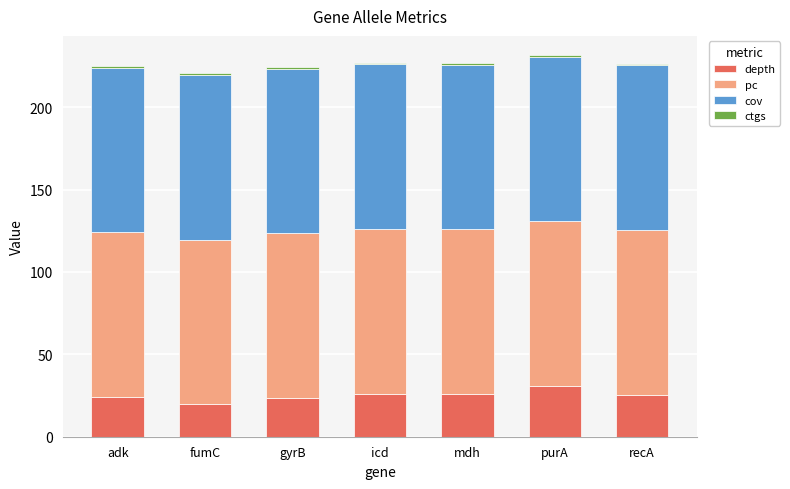

Which category has the highest value in the depth series?

purA